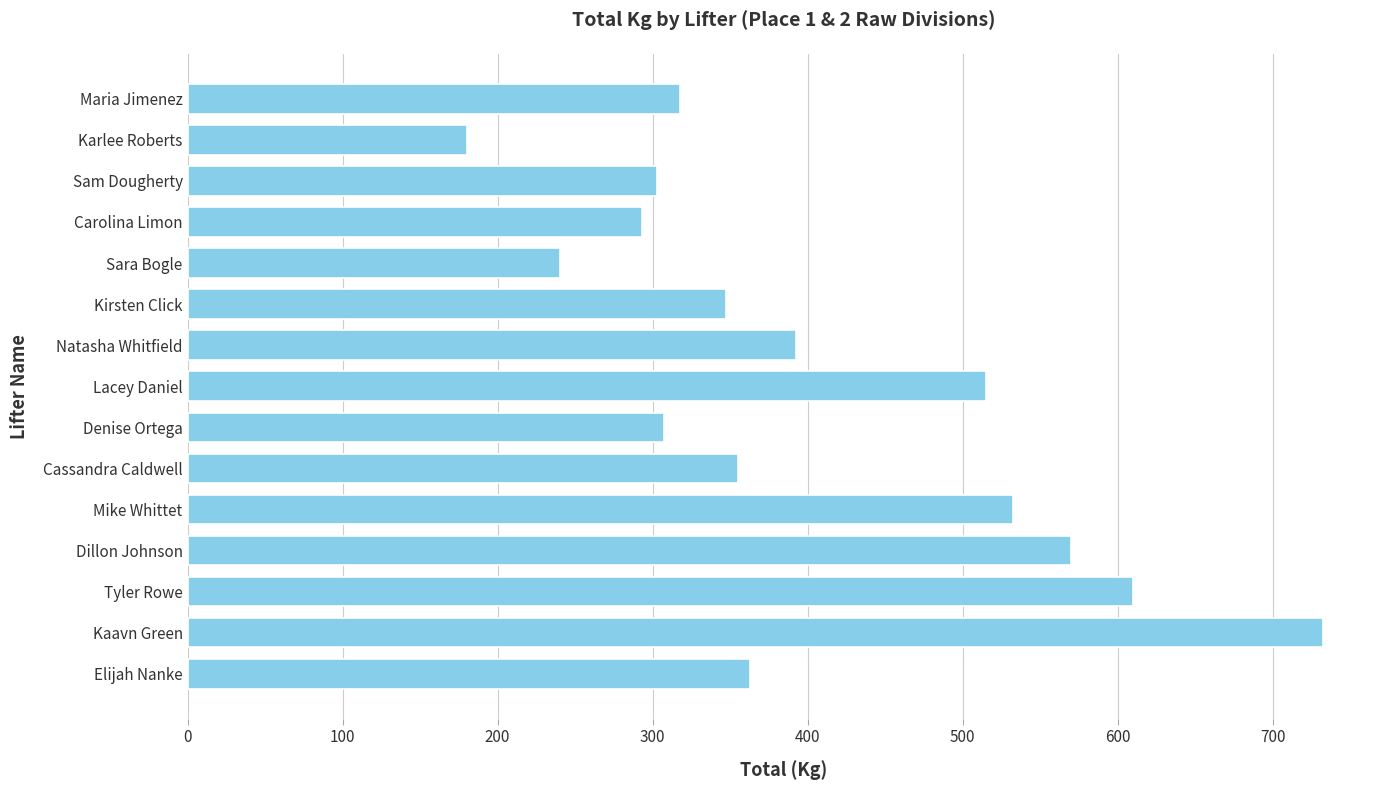

Which has a higher value, Tyler Rowe or Kaavn Green?

Kaavn Green